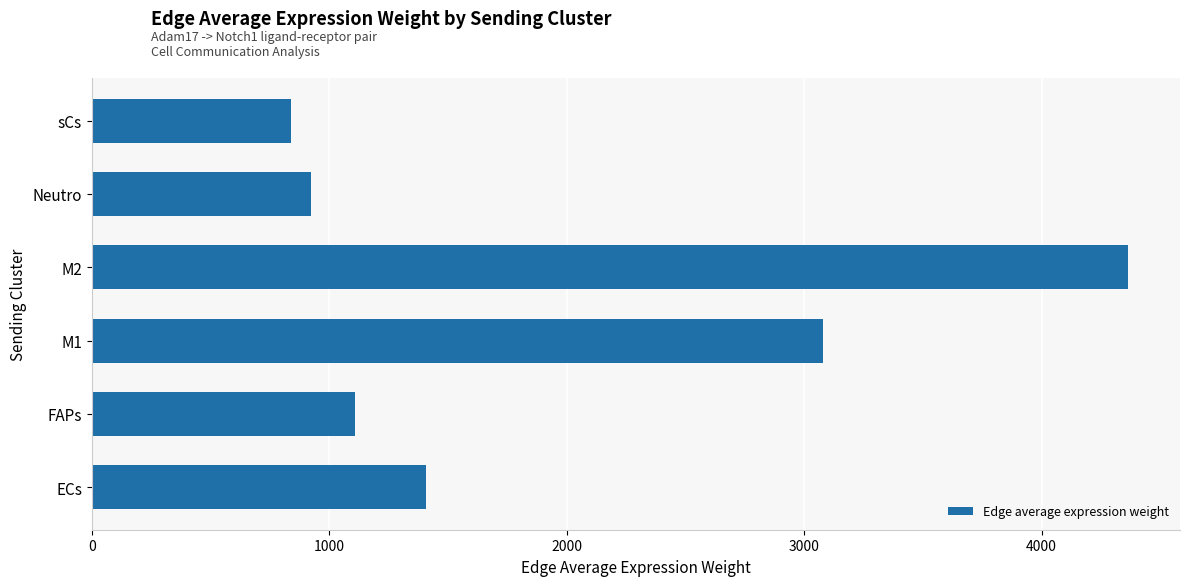

What is the smallest value displayed?

839.8